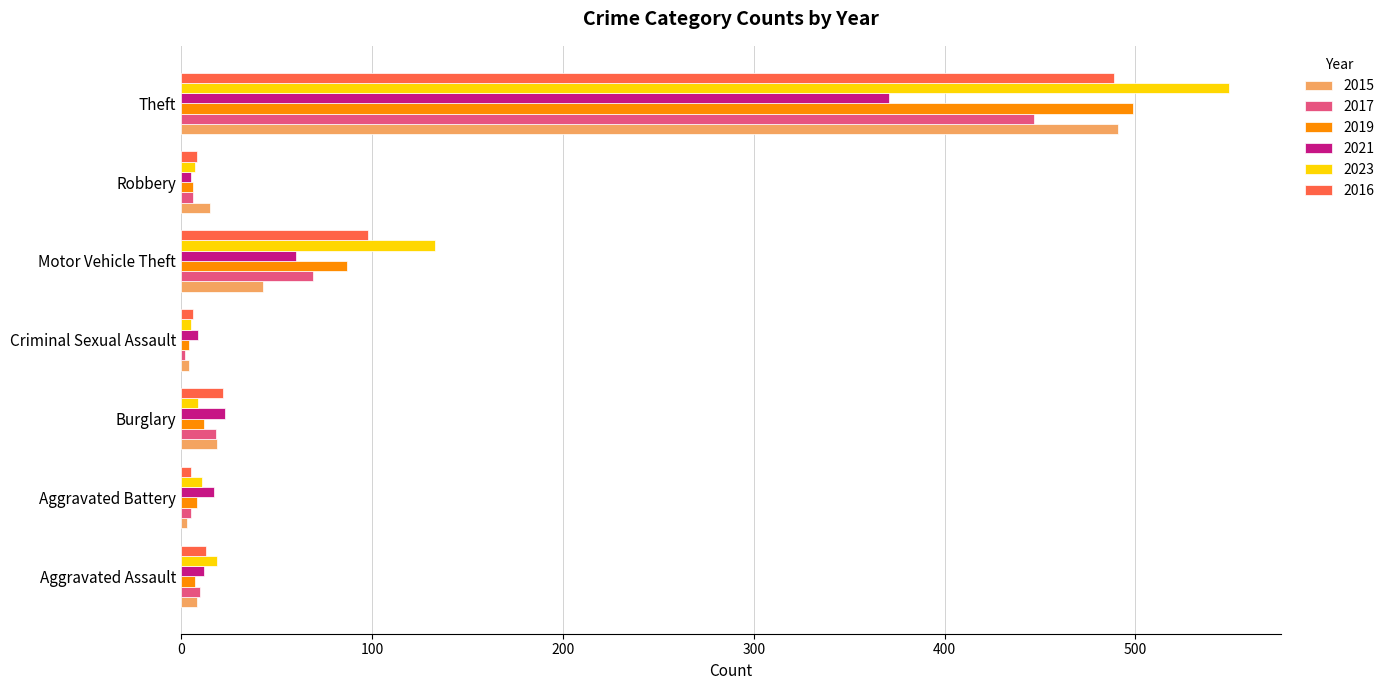

At which category is the sum across all series the highest?

Theft